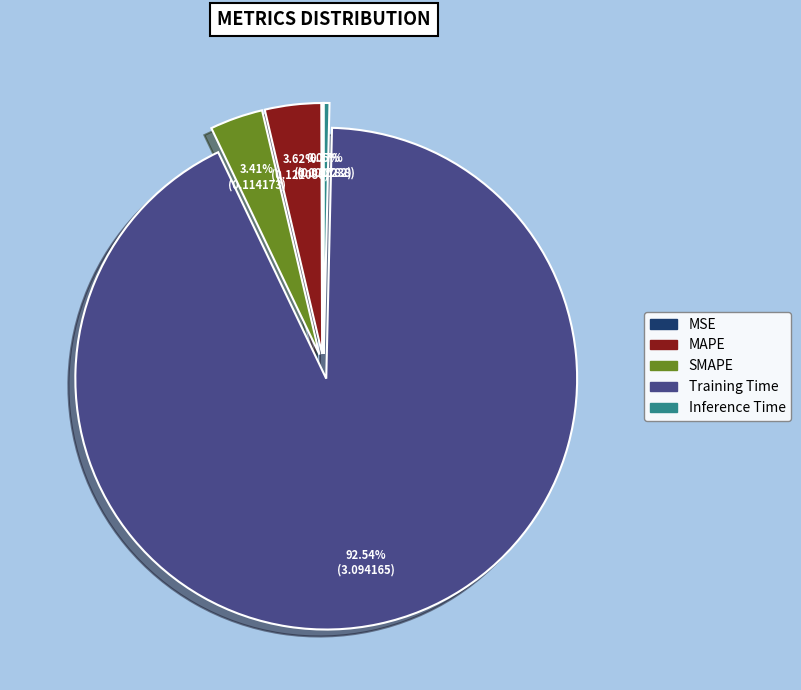

Combined, what portion of the pie is SMAPE and Inference Time?

3.8%